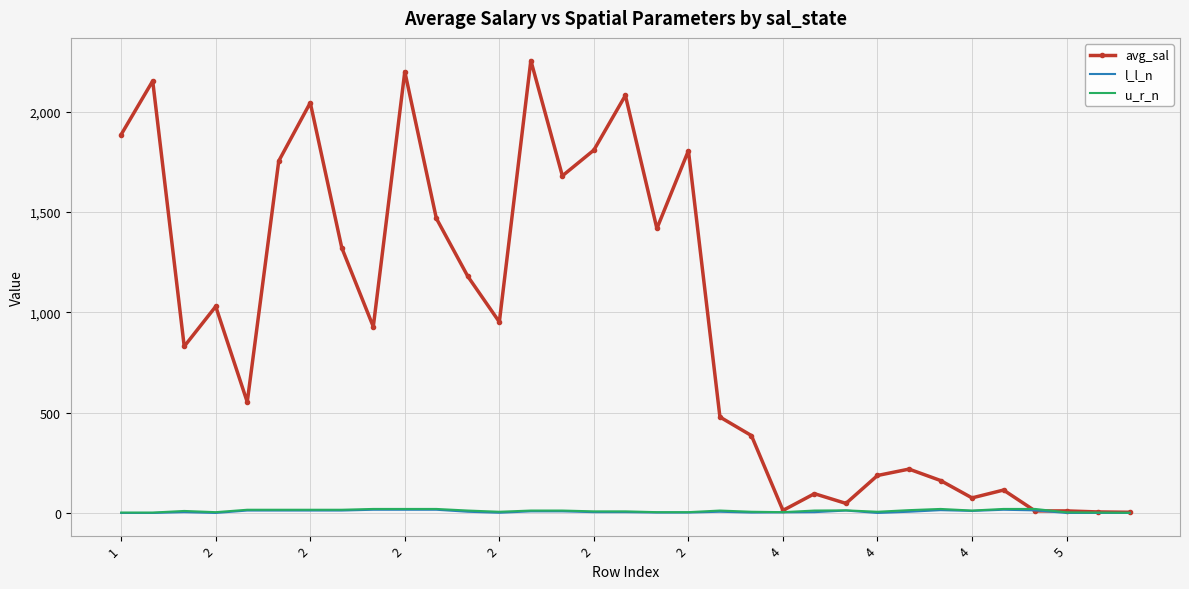

Count the number of categories in the chart.

33